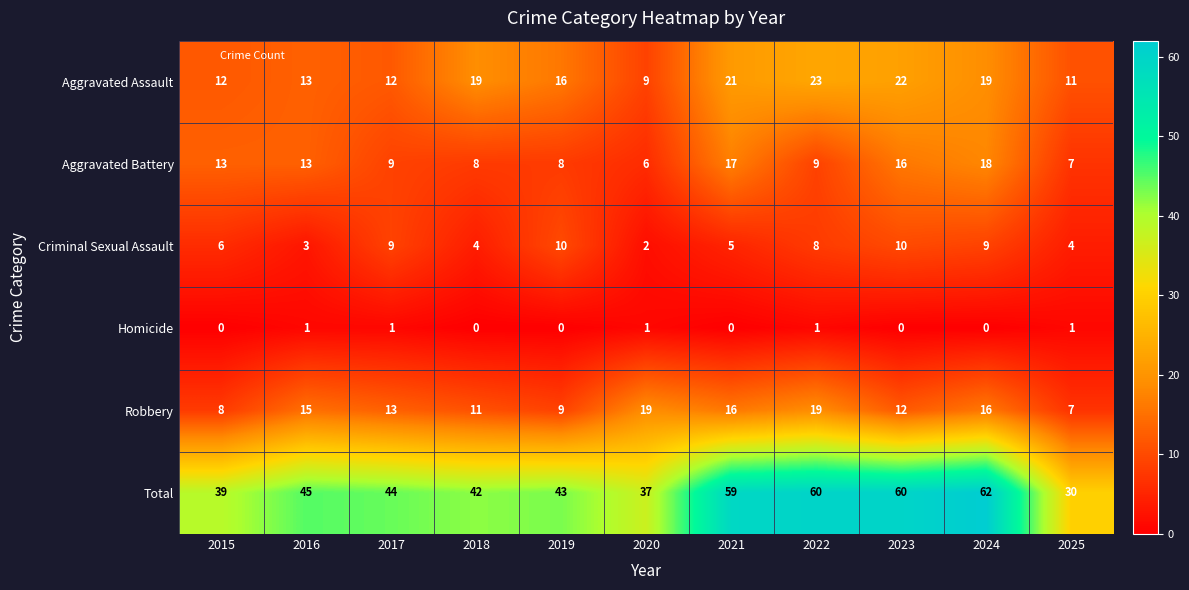

The Total series shows 80 at 2023. True or false?

False